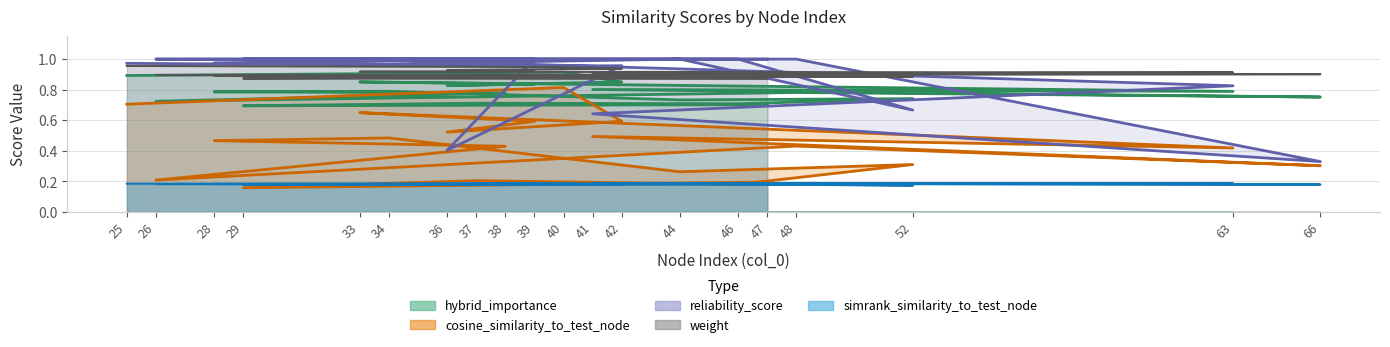

What are all the series names shown in the legend?

weight, simrank_similarity_to_test_node, cosine_similarity_to_test_node, hybrid_importance, reliability_score